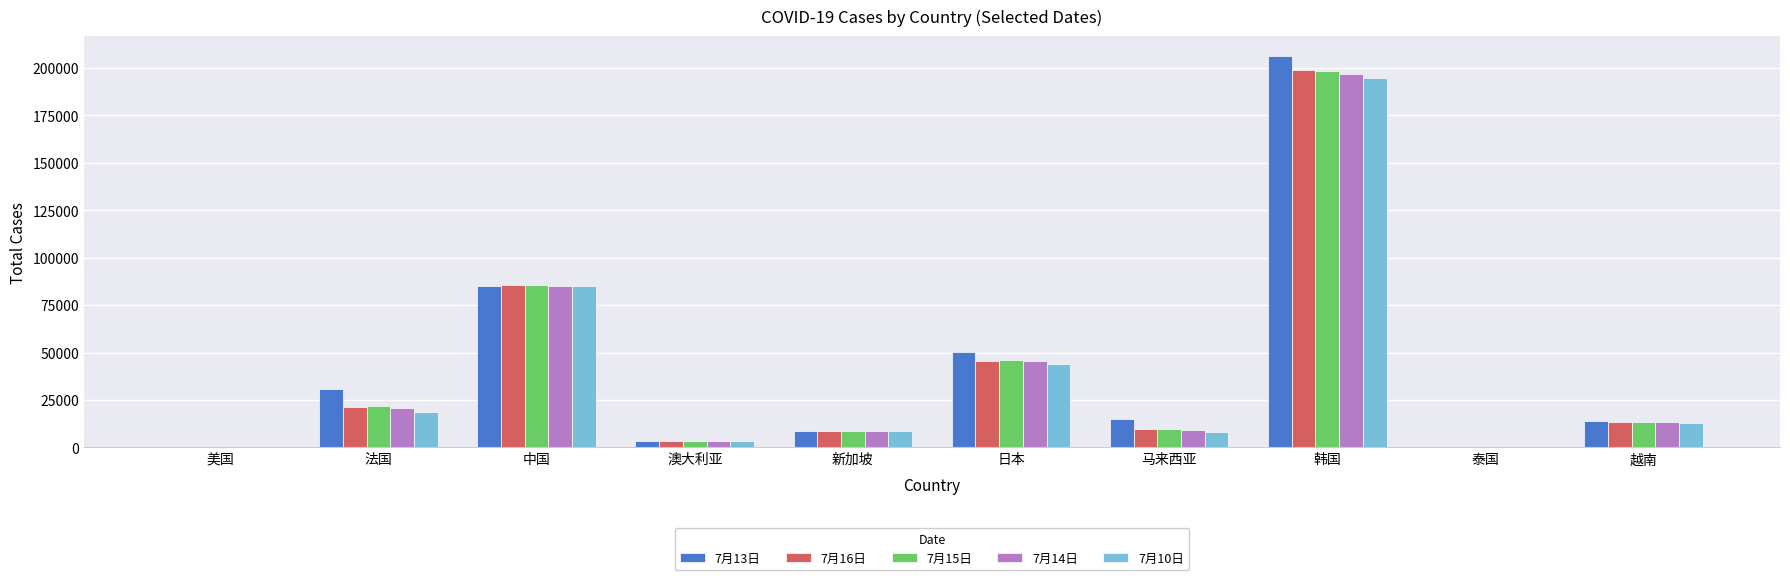

Count the number of categories in the chart.

10